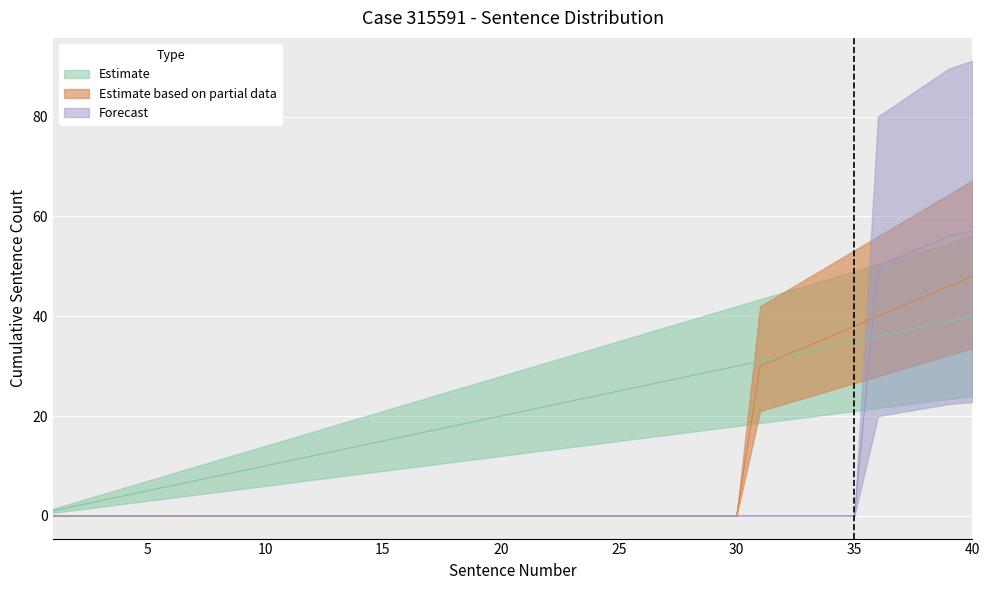

How many values in the Forecast series exceed 0?

5